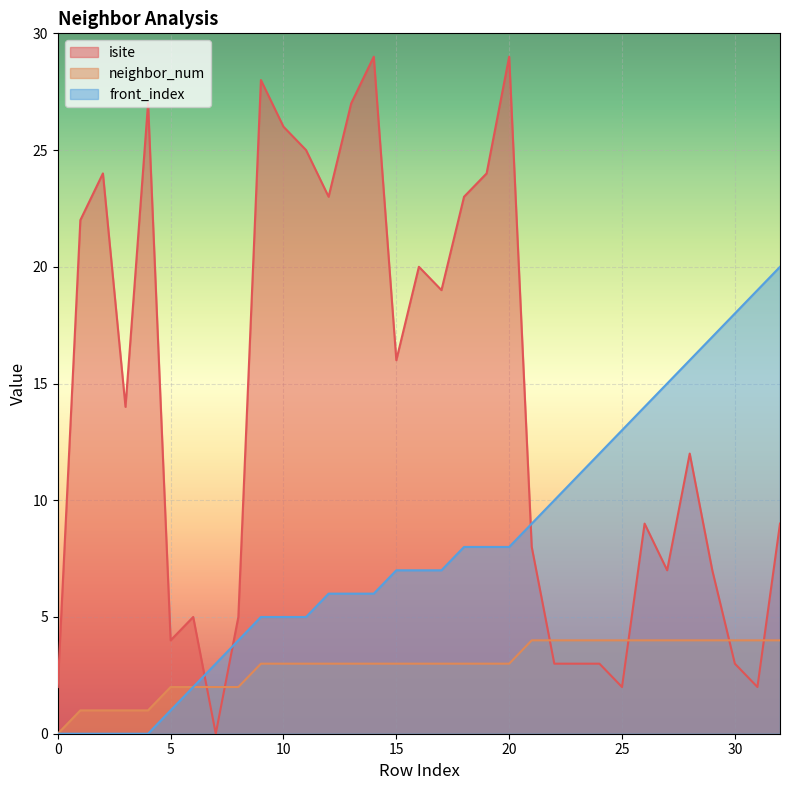

Does the chart display data point markers on the line(s)?

No